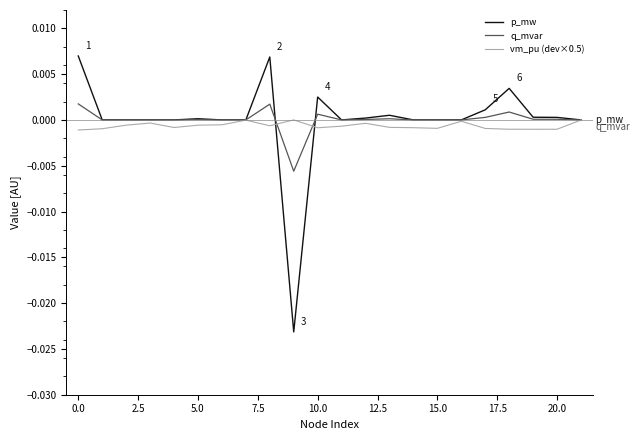

List the series in order of their peak value, lowest first.

vm_pu (dev×0.5), q_mvar, p_mw